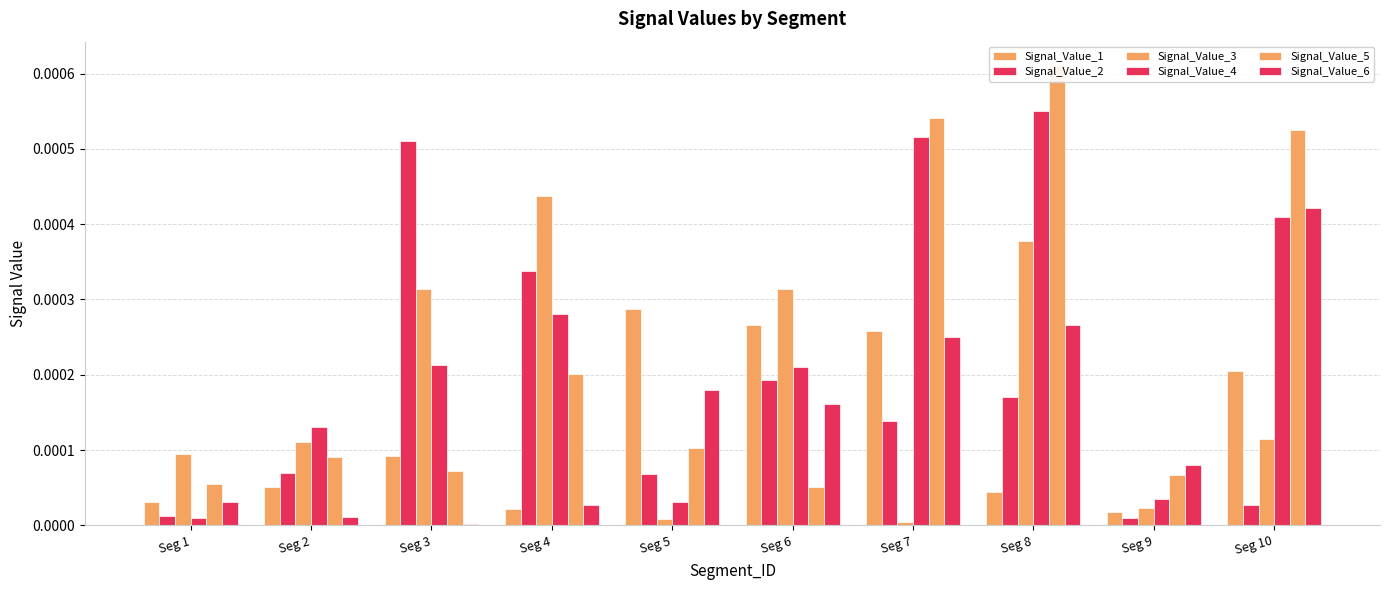

At which category is the sum across all series the highest?

Seg 8